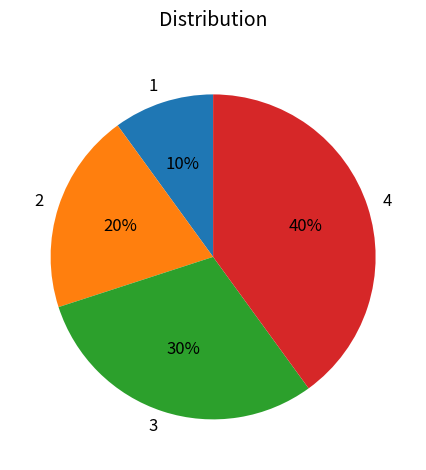

Rank the categories by value from lowest to highest.

1, 2, 3, 4